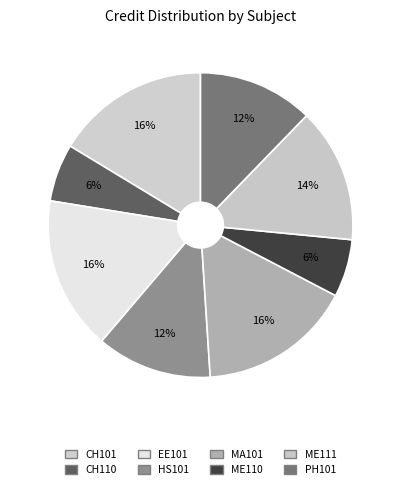

Count the number of slices in the pie.

8